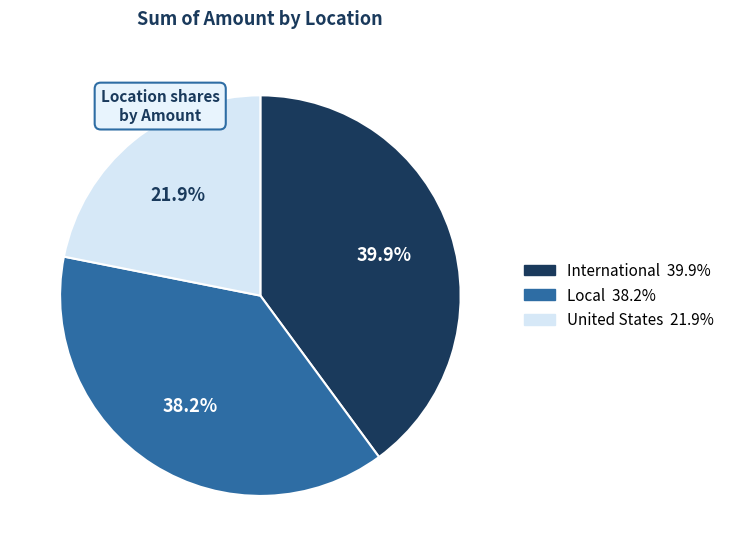

Which category has the smallest portion of the pie?

United States